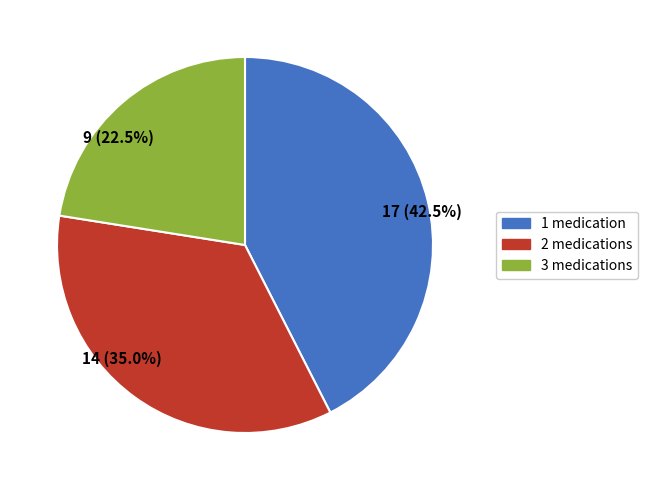

What is the total percentage of 1 medication and 2 medications?

77.5%